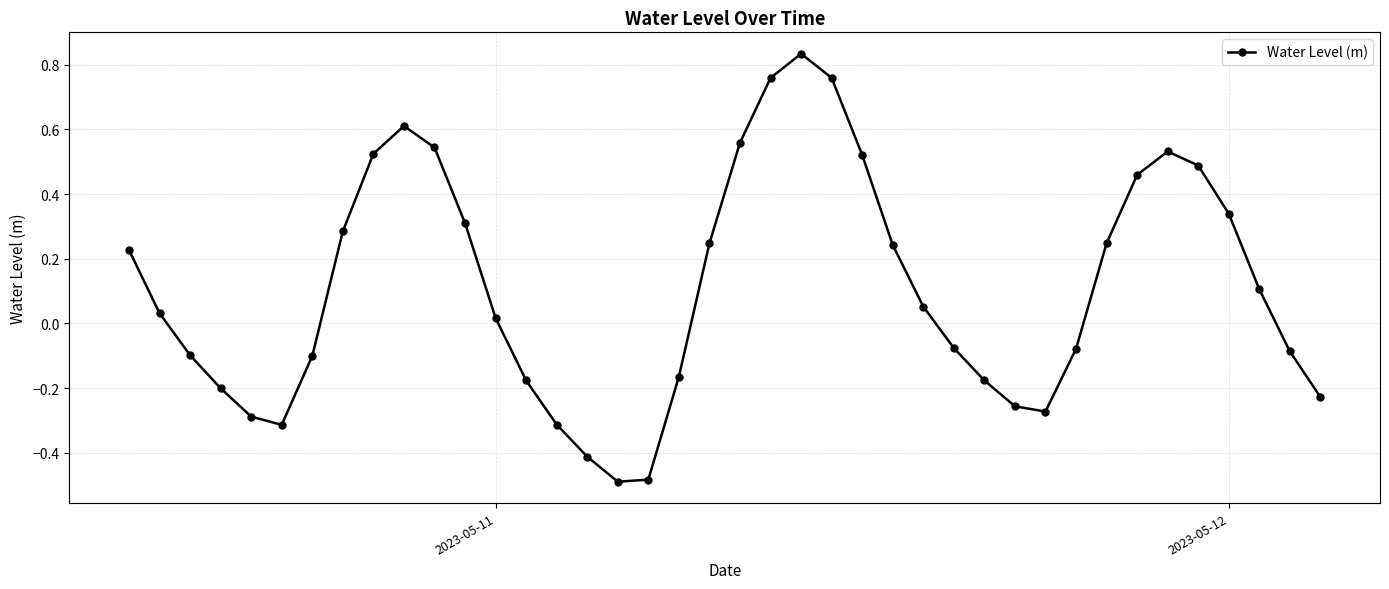

How many points are higher than both their immediate neighbors (excluding endpoints)?

3